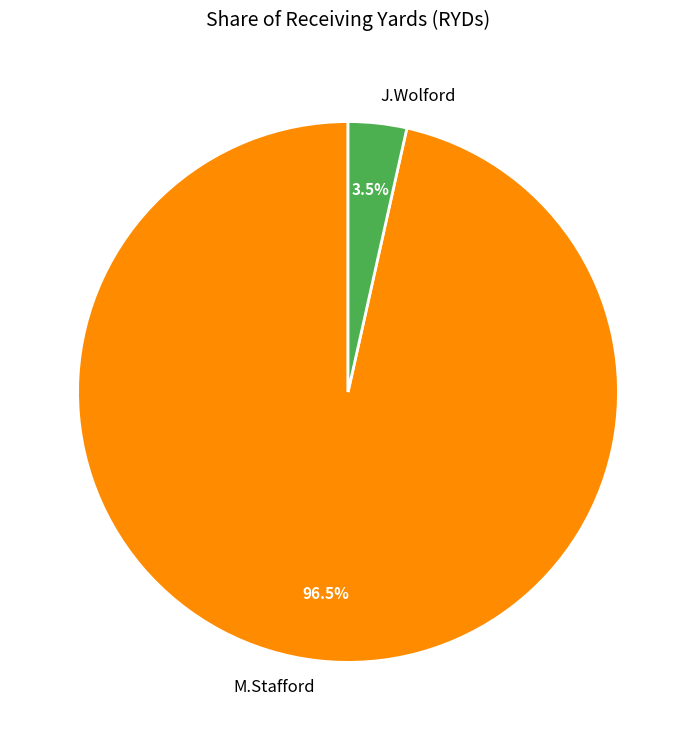

To the nearest percent, what is the combined percentage of J.Wolford and M.Stafford?

100%